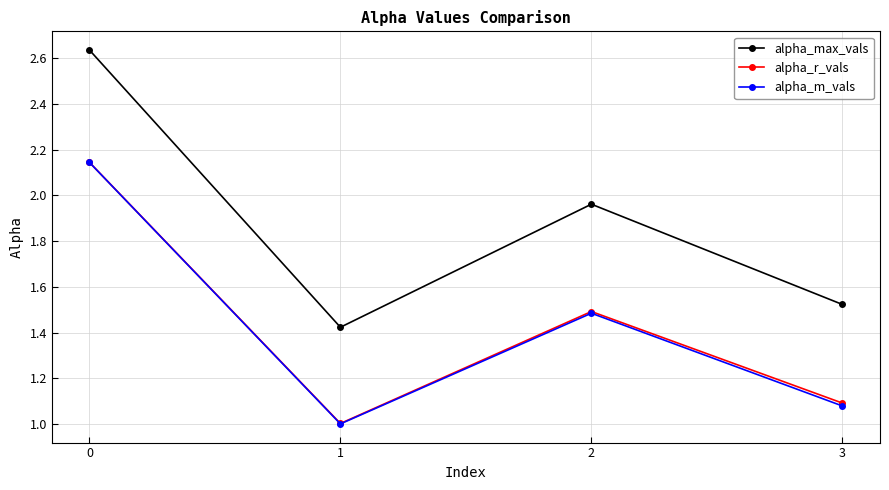

List the labels in order of alpha_r_vals value, smallest first.

1, 3, 2, 0